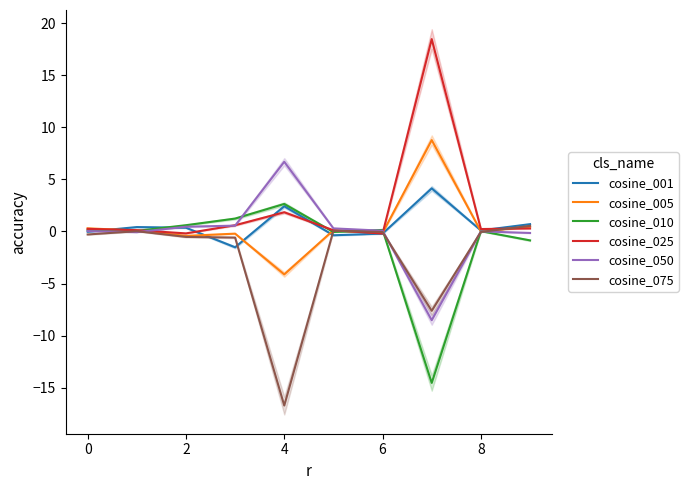

At which category does the chart reach its peak across all series?

7